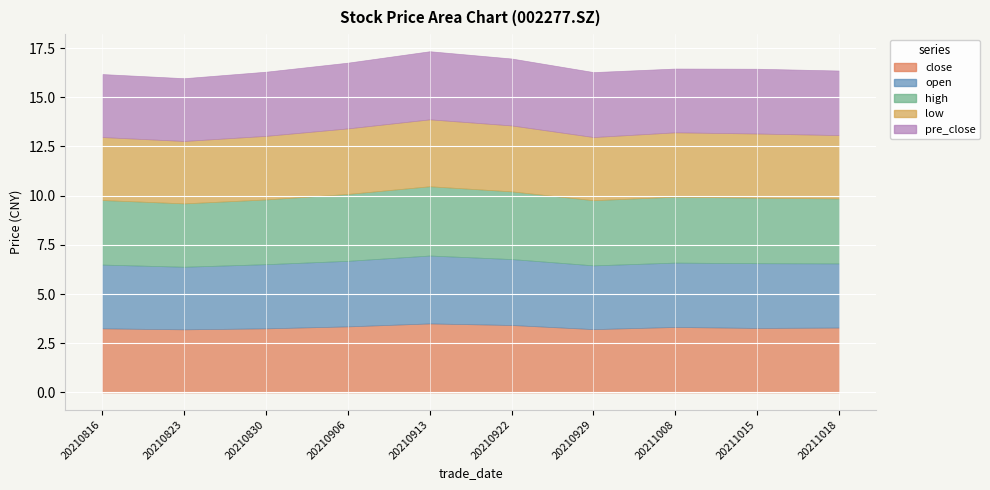

What is the value of the close point at the 5th from the left?

3.5